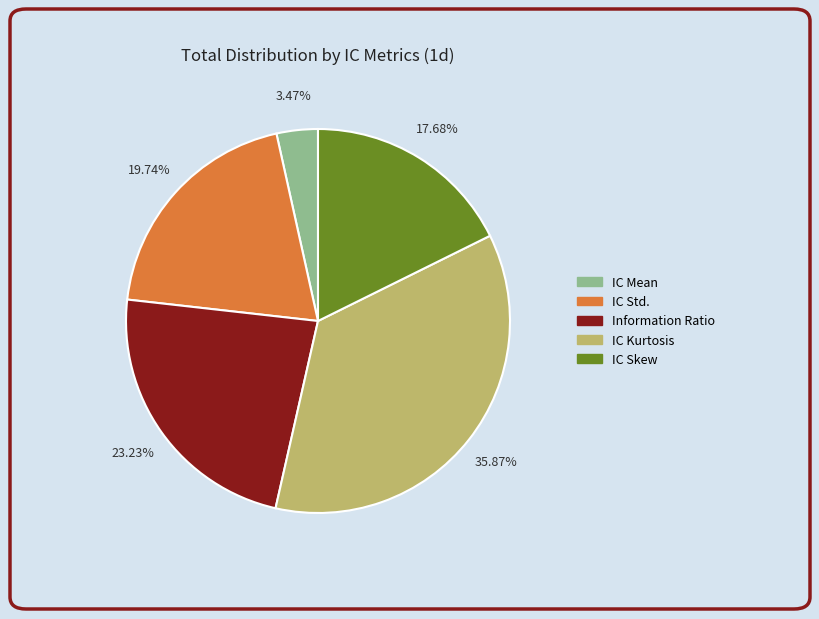

Does IC Std. account for over 50% of the chart?

No